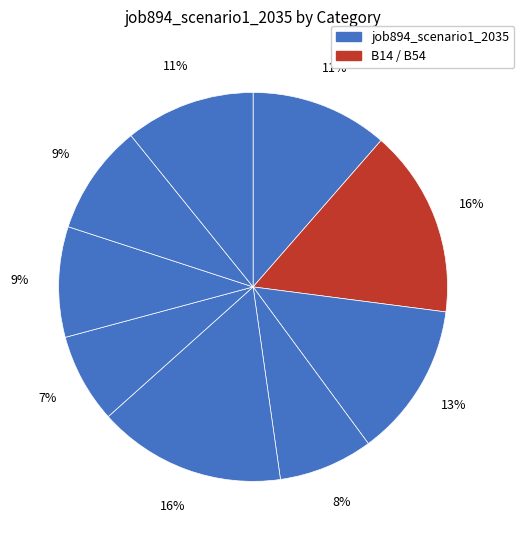

How many slices are in this pie chart?

9